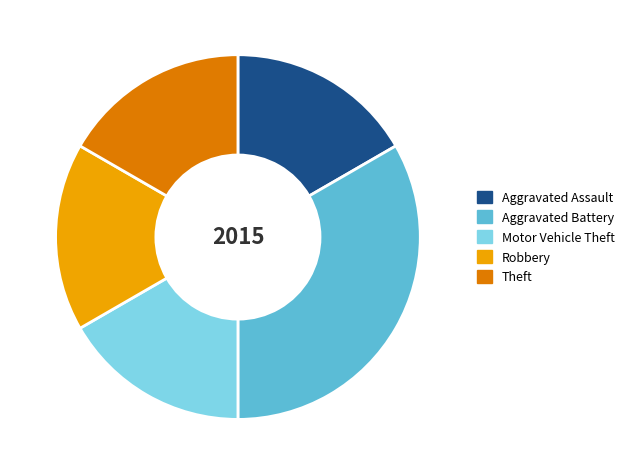

How many slices are in this pie chart?

5